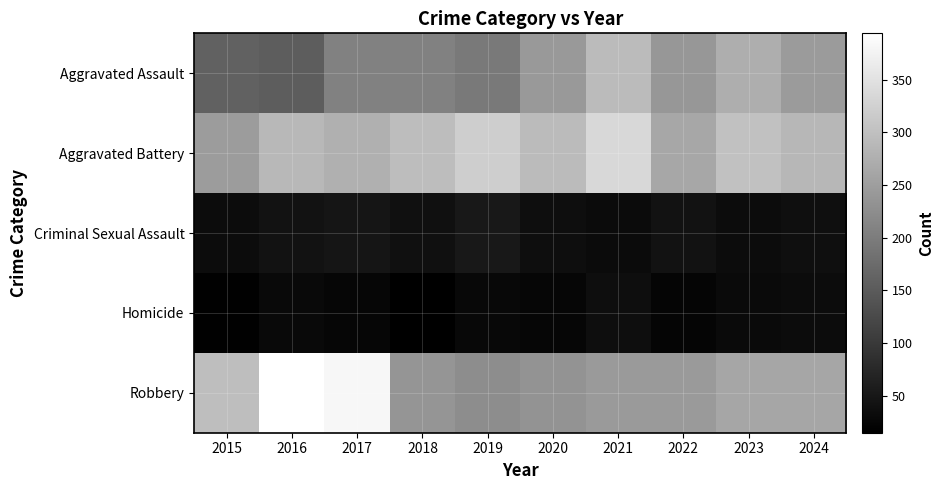

Which series has the largest range (max minus min)?

Robbery